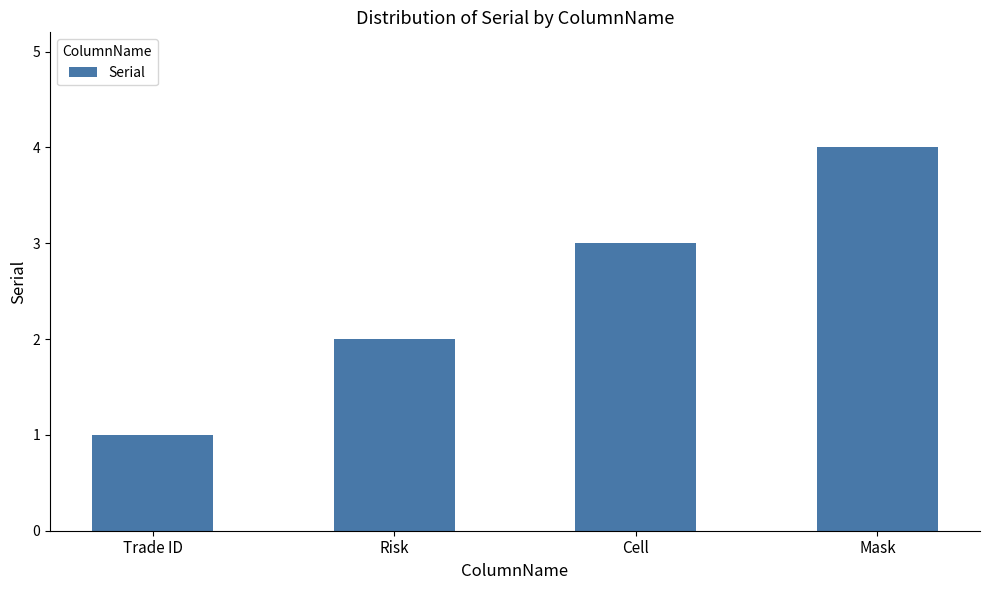

What is the smallest value displayed?

1